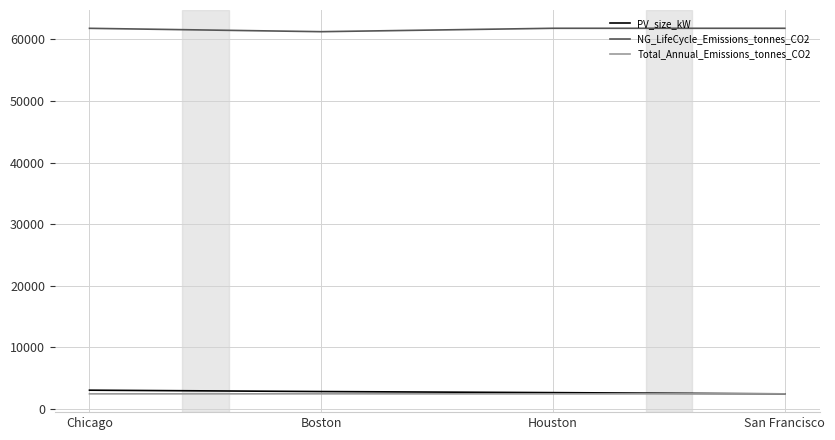

What is the greatest value displayed?

61780.4